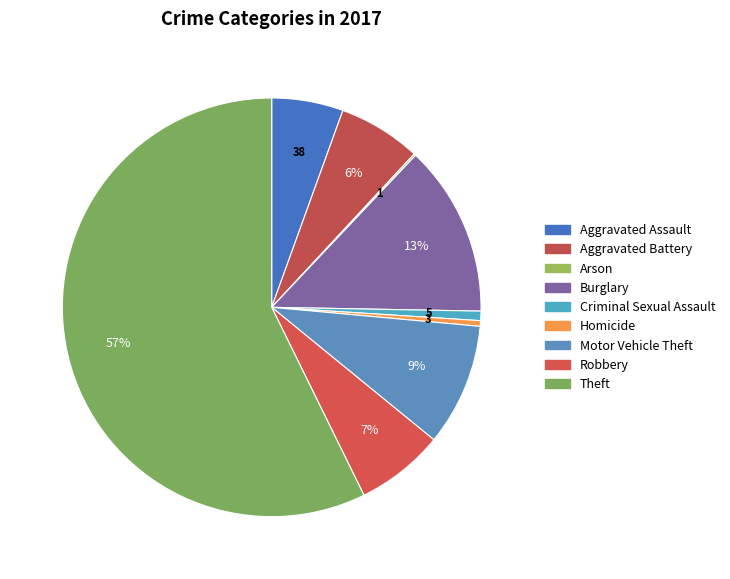

Is there a majority slice in this chart?

Yes